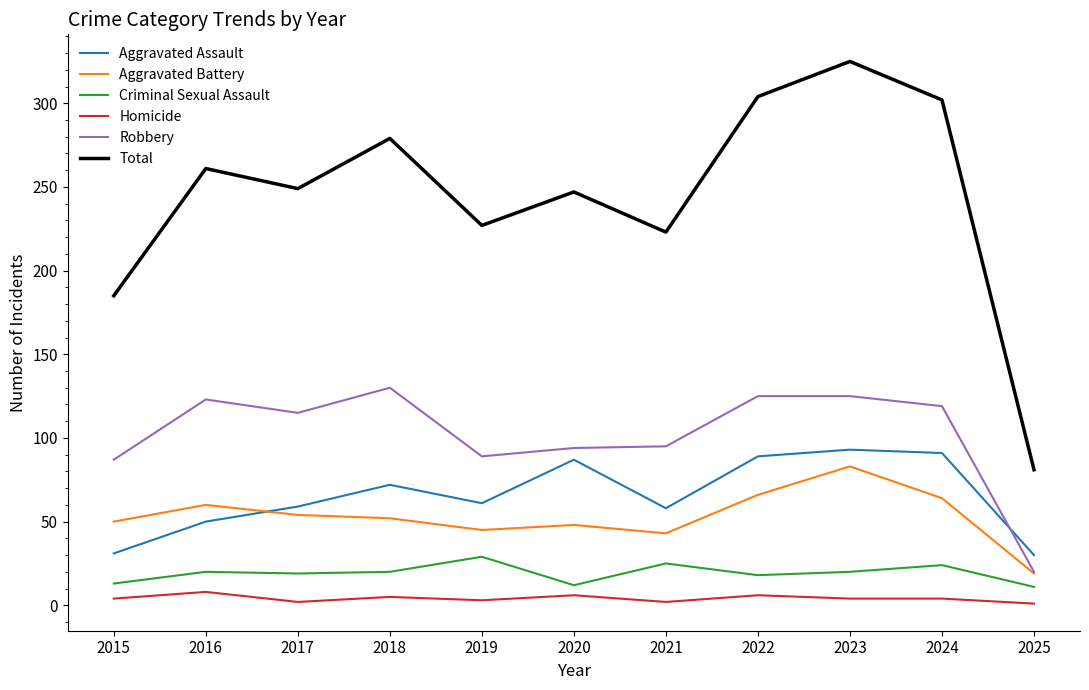

At which label does Criminal Sexual Assault reach its peak?

2019